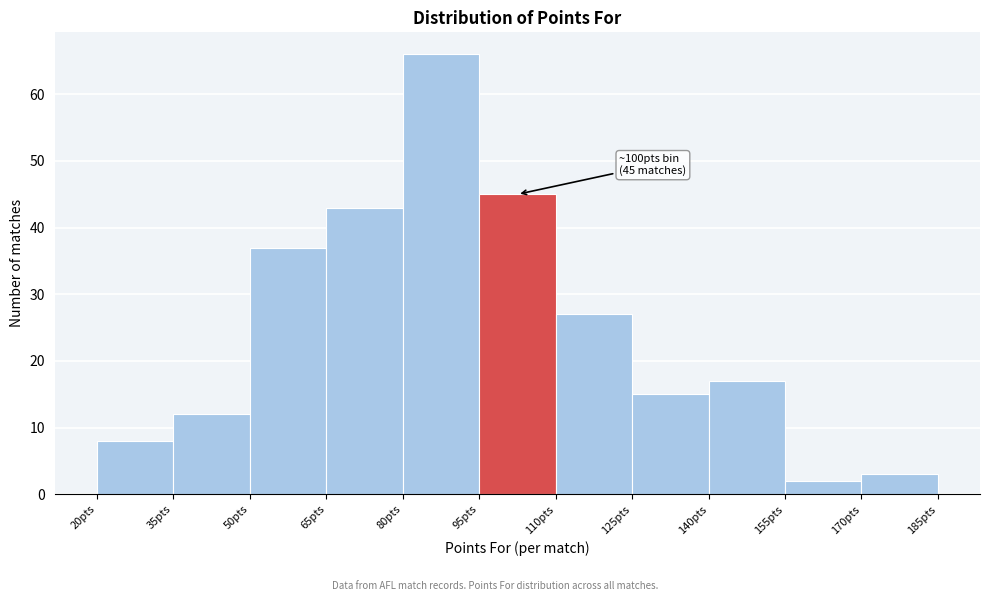

Which range on the x-axis has the tallest bar?

80 to 95